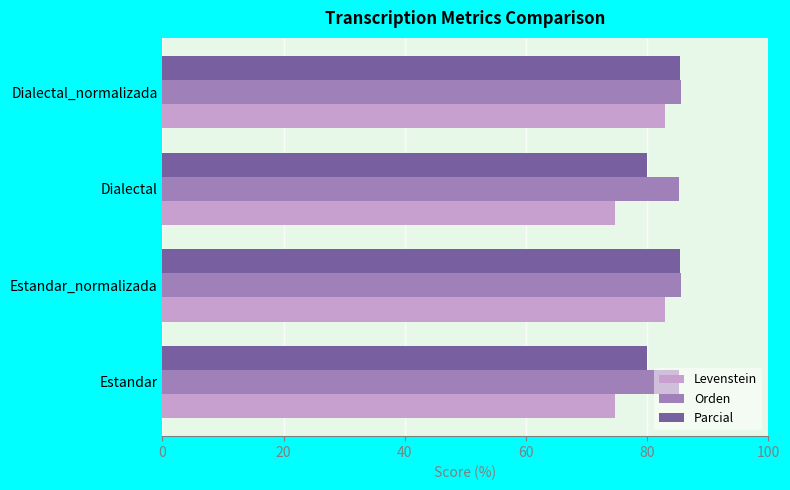

Is it true that Orden equals 124.8 at Estandar_normalizada?

False